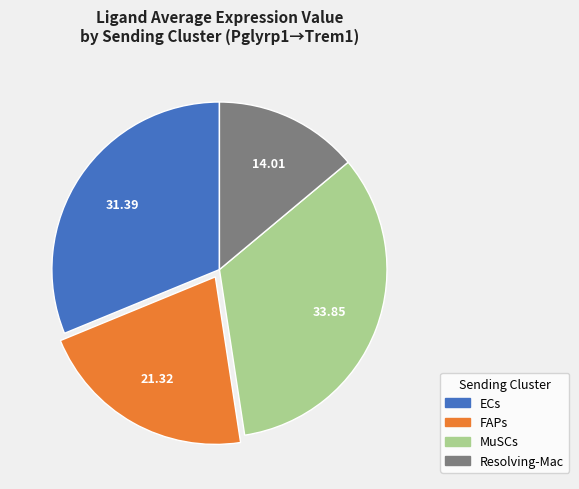

Rank the categories by value from lowest to highest.

Resolving-Mac, FAPs, ECs, MuSCs